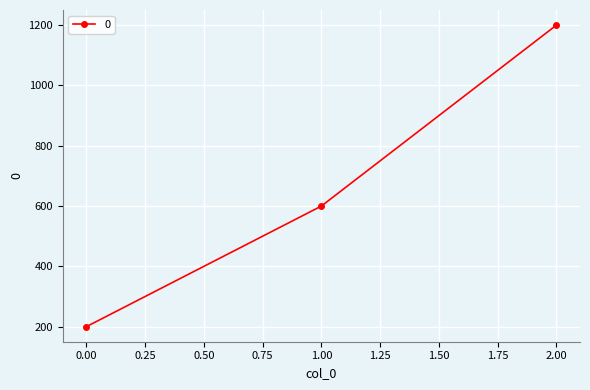

What is the difference between the maximum and second lowest values?

600